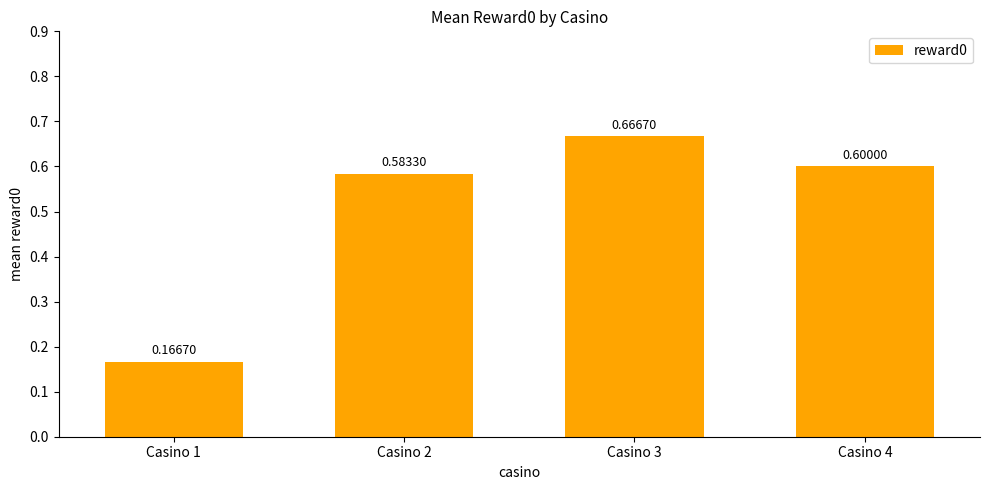

List the labels in order of value, smallest first.

Casino 1, Casino 2, Casino 4, Casino 3